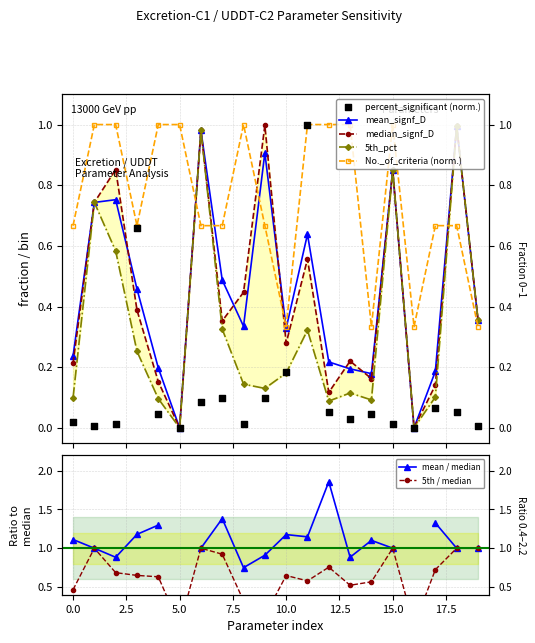

Which series has the widest spread of Y values?

percent_significant